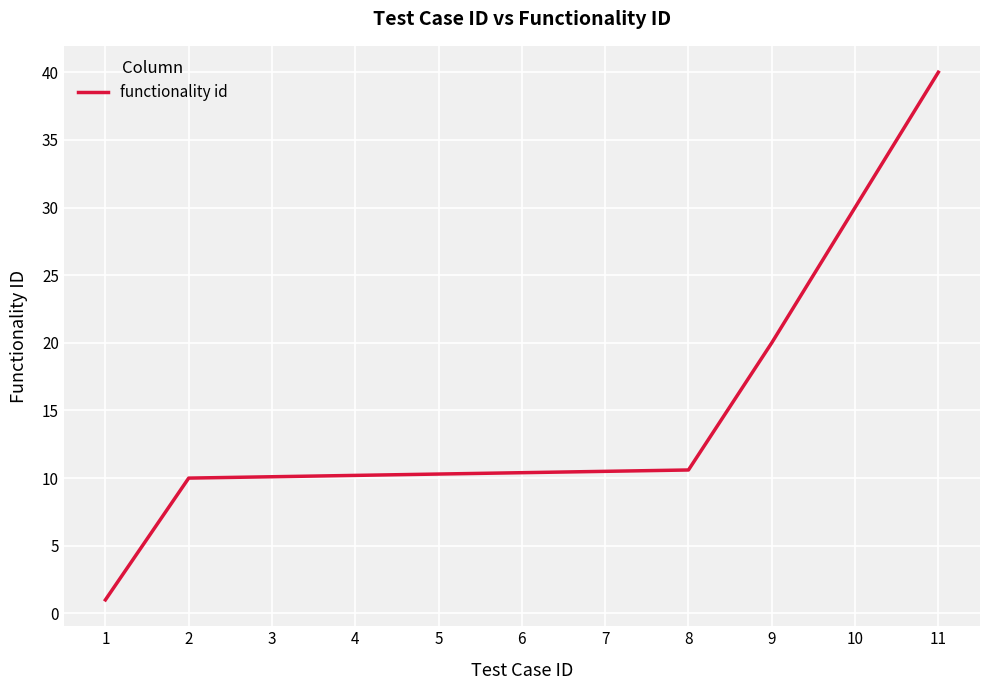

Which label corresponds to the largest value in the chart?

11